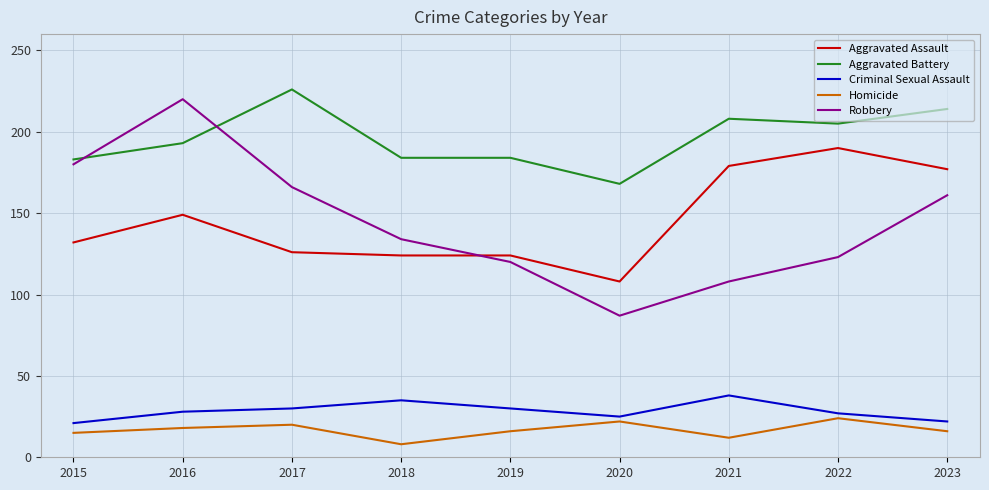

Which series has the widest spread of values?

Robbery